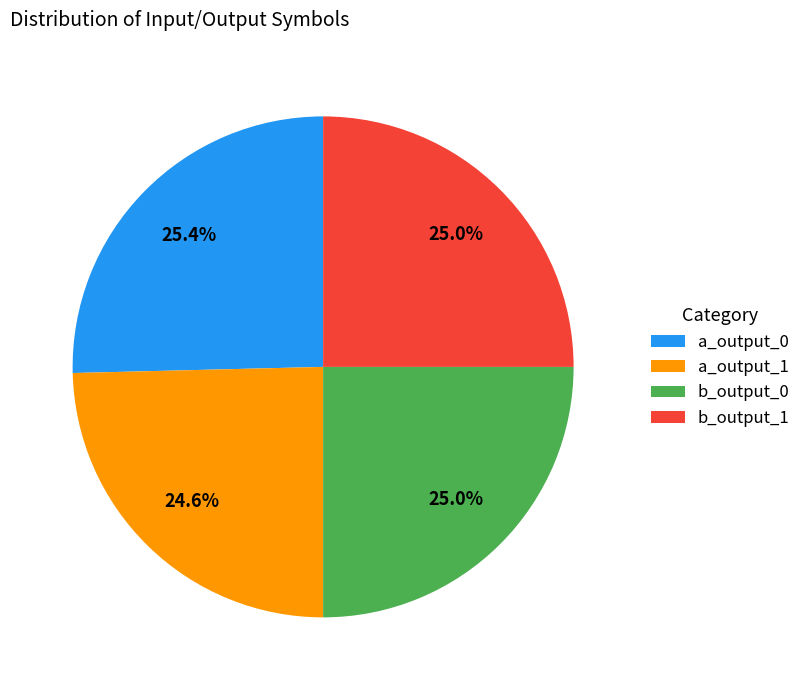

What percentage do a_output_0 and b_output_0 together represent?

50.4%